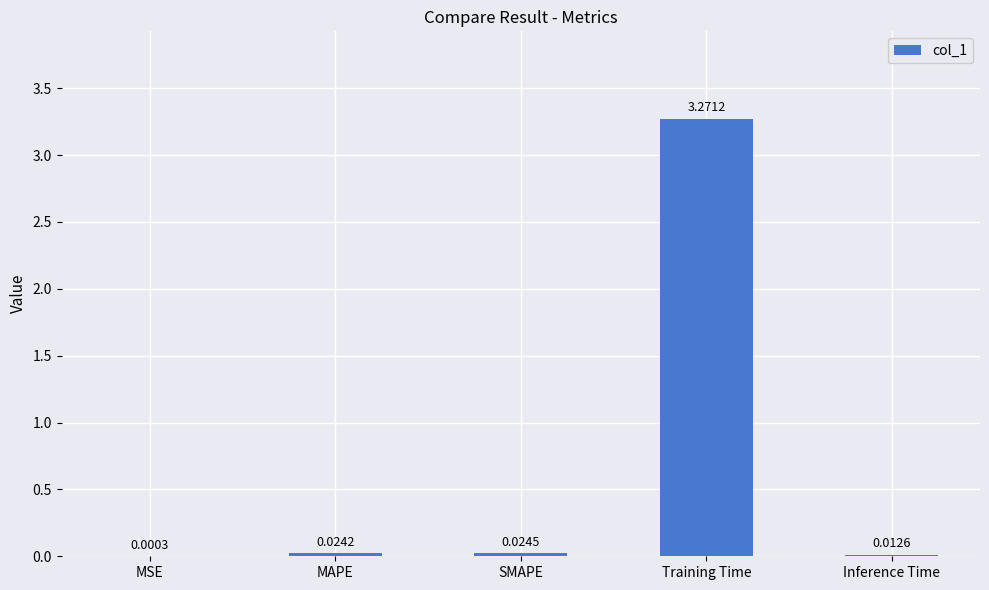

At which category does the chart reach its peak across all series?

Training Time